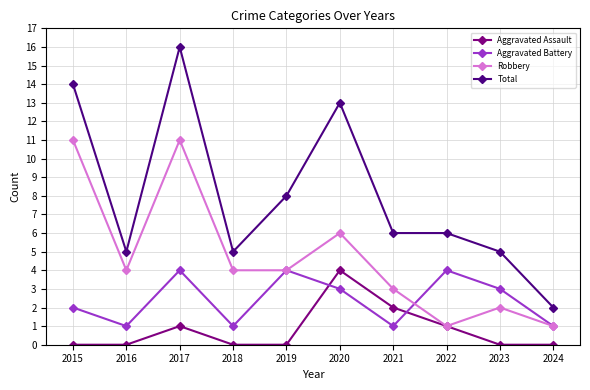

List the series in order of their overall mean, lowest first.

Aggravated Assault, Aggravated Battery, Robbery, Total